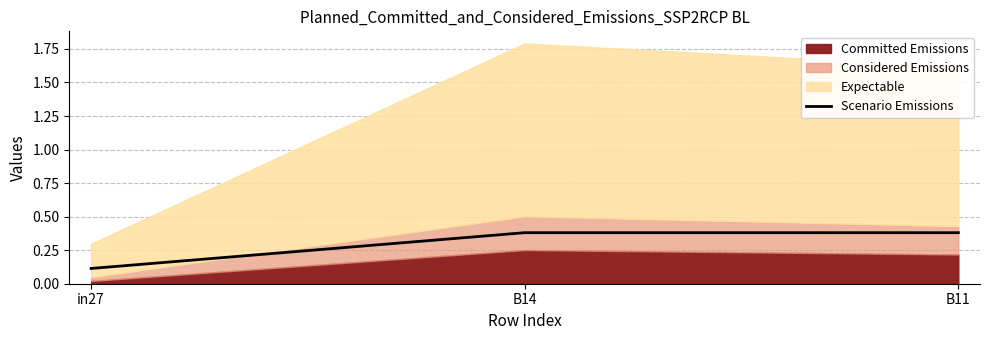

Between B14 and B11, which is larger?

B14